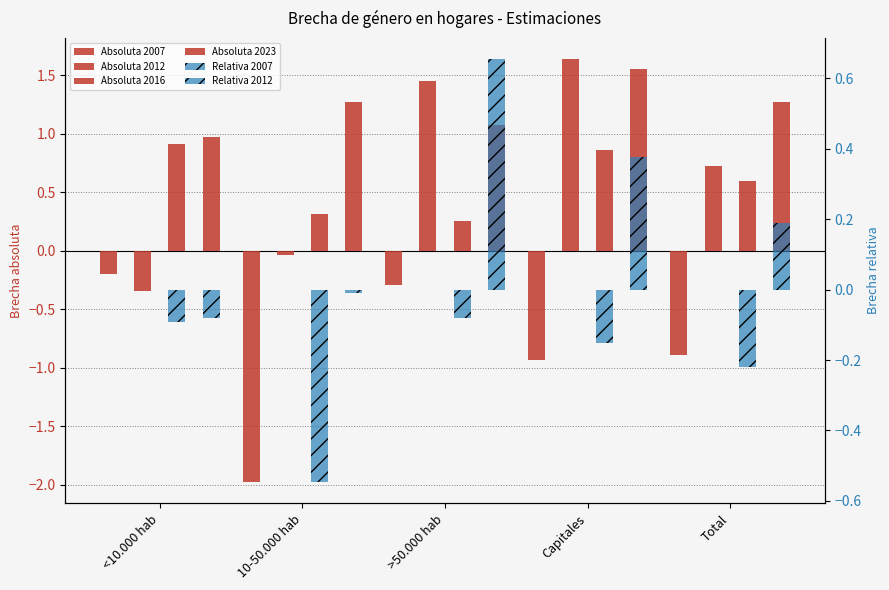

How many bars are there in each group?

6